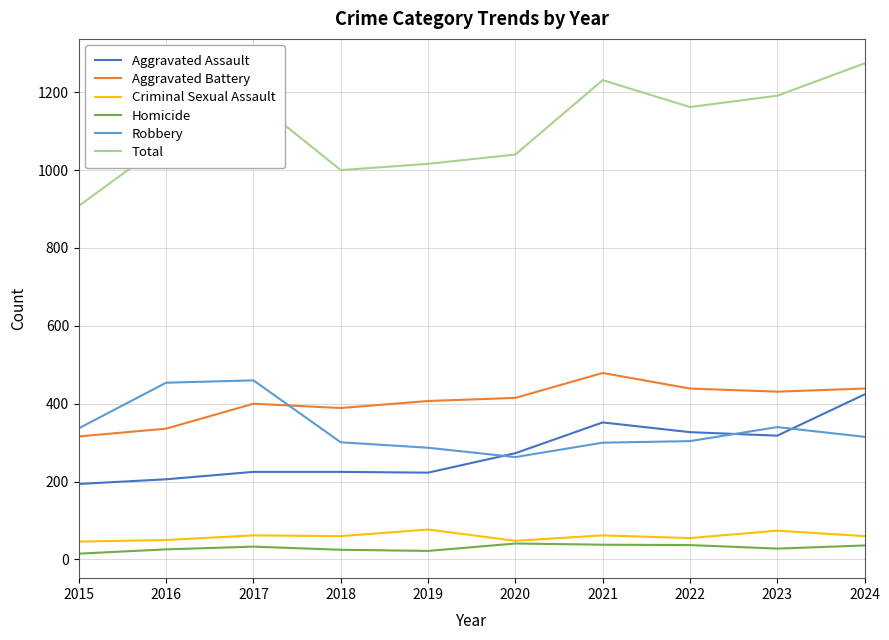

What is the approximate value of Total at 2016, to the nearest 5?

1070